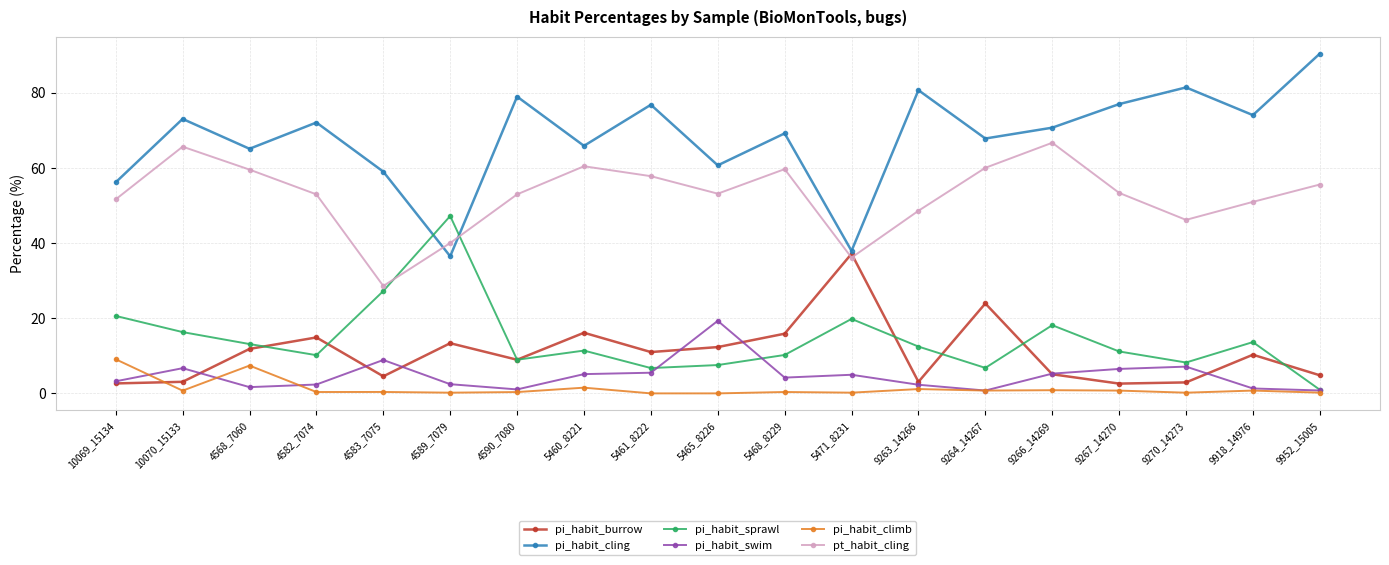

What position from the left is 4583_7075?

5